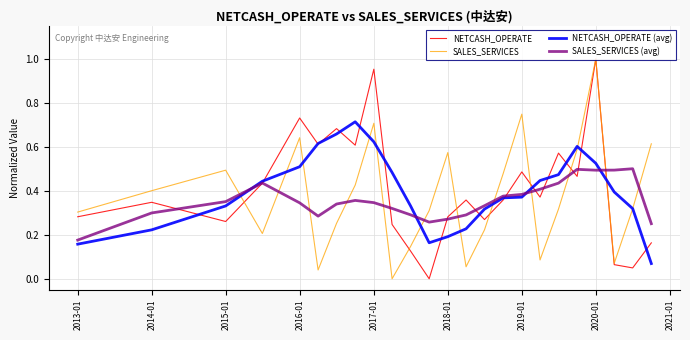

At how many categories does at least one series exceed 0?

24